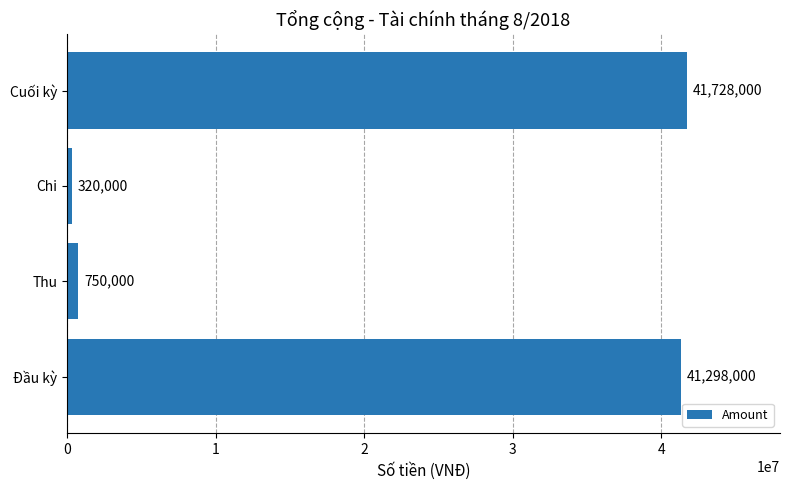

What is the sum of all values?

84096000